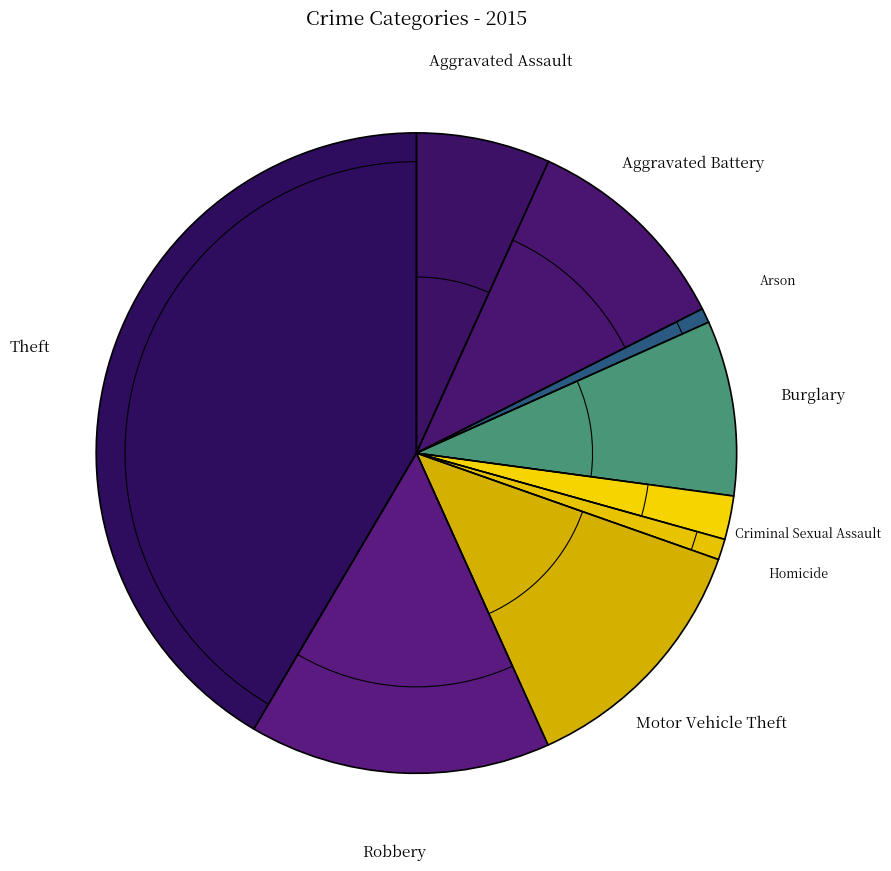

Do Motor Vehicle Theft and Burglary together represent more than half of the pie?

No